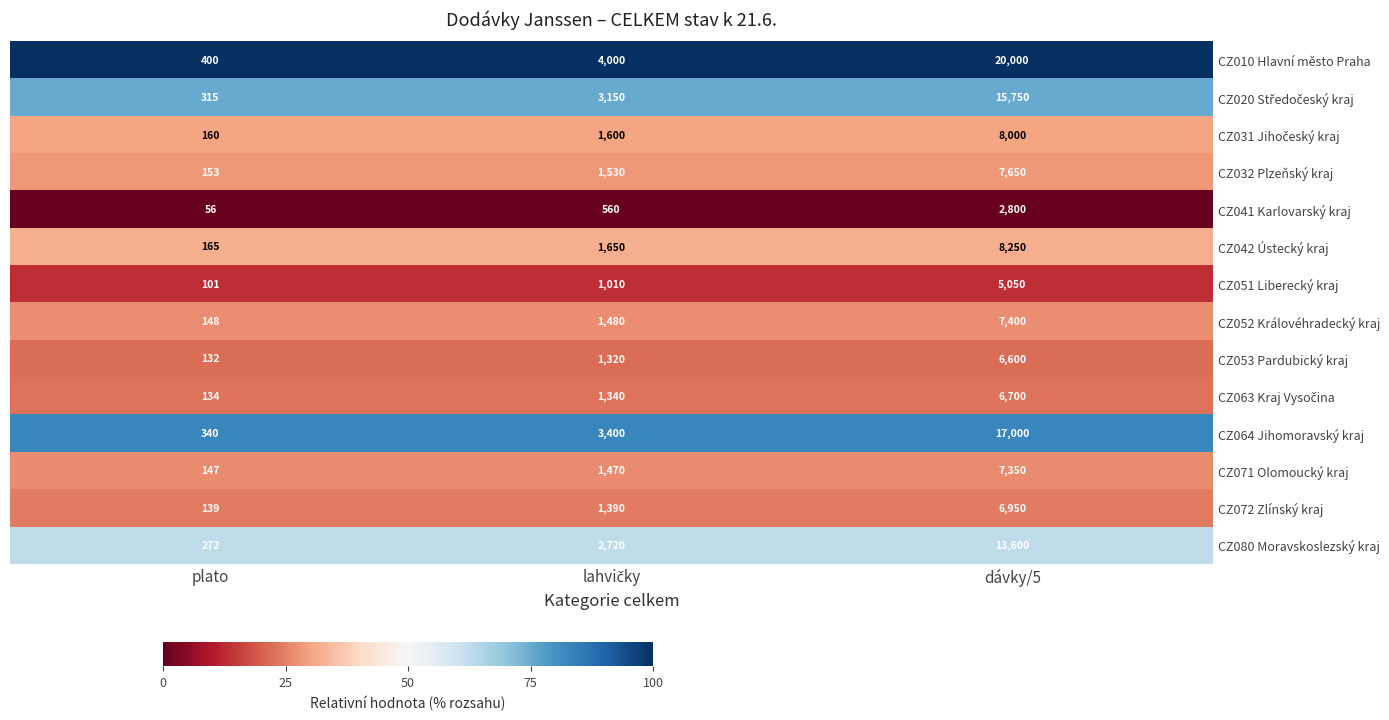

The value of CZ080 Moravskoslezský kraj at dávky/5 is 23793. True or false?

False